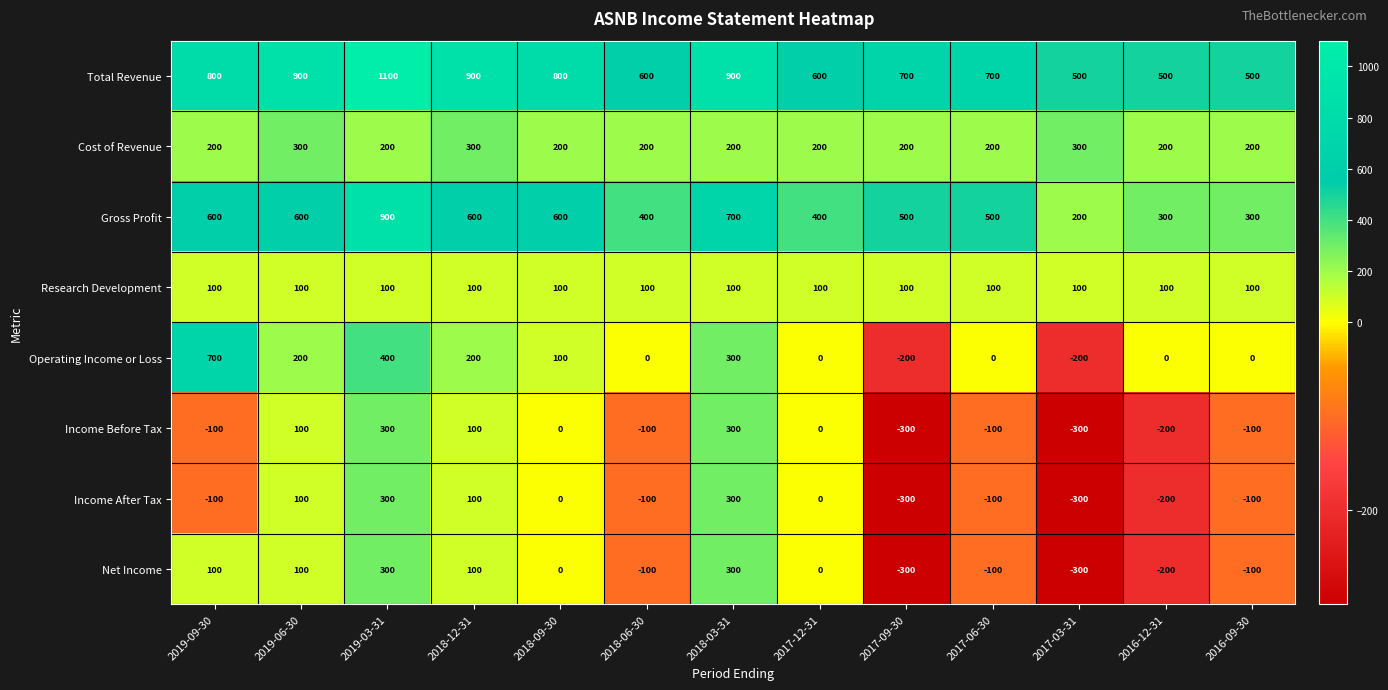

What is the average value of the Operating Income or Loss series?

115